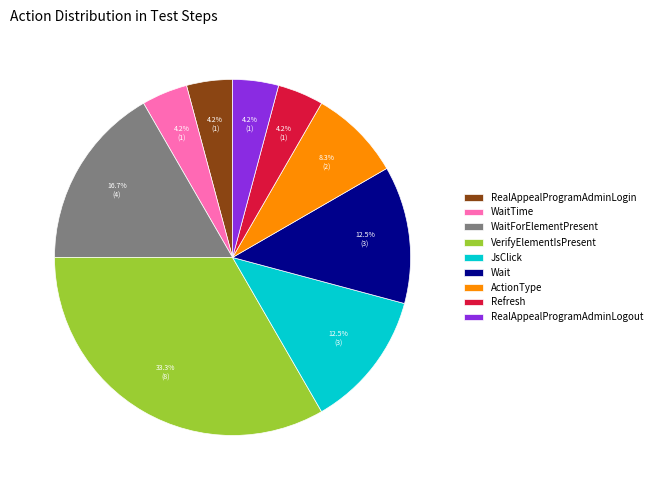

How many slices are in this pie chart?

9